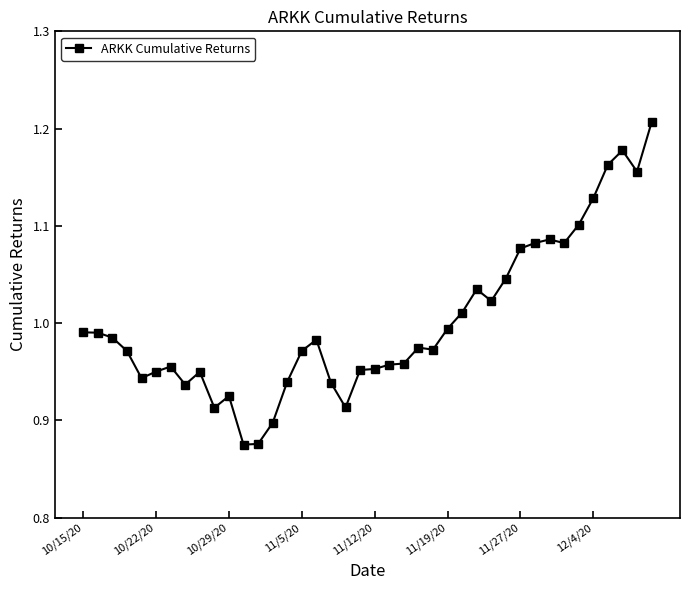

True or false: there are more than 0 points higher than both neighbors.

True